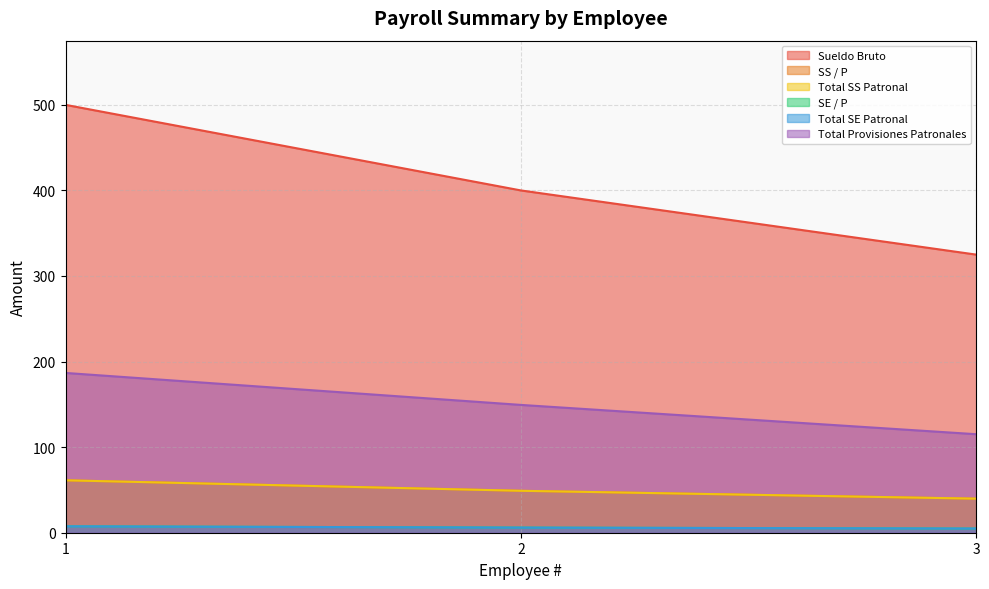

Reading left to right, list all the values displayed in this chart.

Sueldo Bruto: 1=500.0	2=400.0	3=325.0
SS / P: 1=61.2	2=49.0	3=39.8
Total SS Patronal: 1=61.2	2=49.0	3=39.8
SE / P: 1=7.5	2=6.0	3=4.9
Total SE Patronal: 1=7.5	2=6.0	3=4.9
Total Provisiones Patronales: 1=186.7	2=149.4	3=115.1